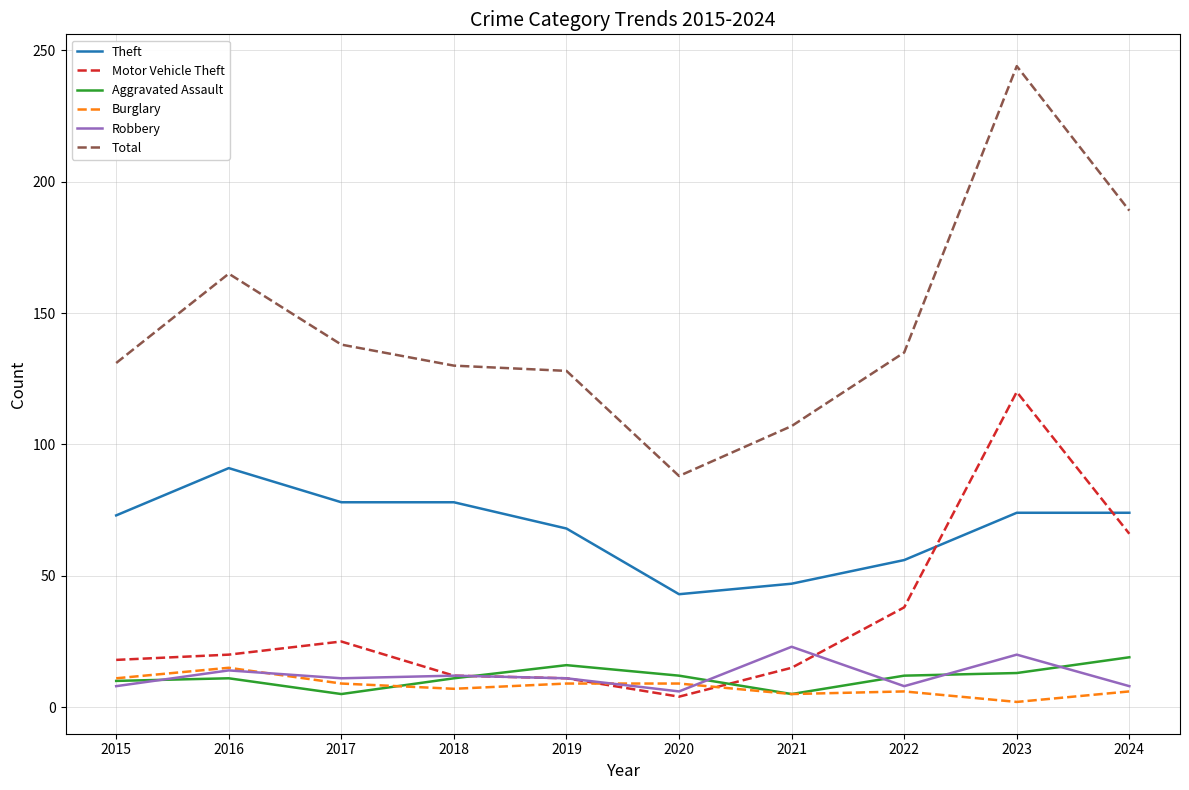

Which series has the widest spread of values?

Total